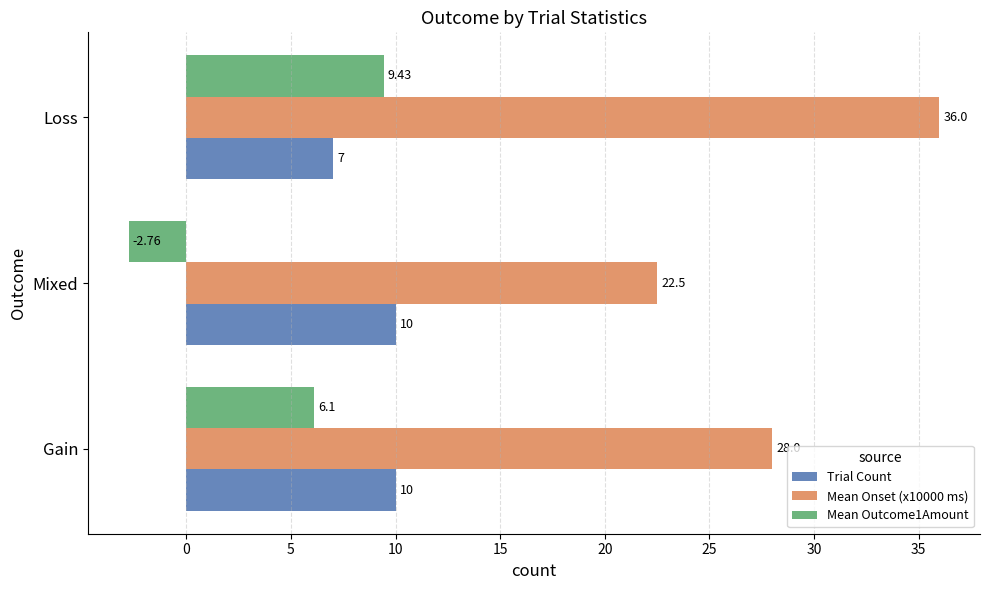

What is the difference between the second highest and minimum values in the Mean Onset (x10000 ms) series?

5.5